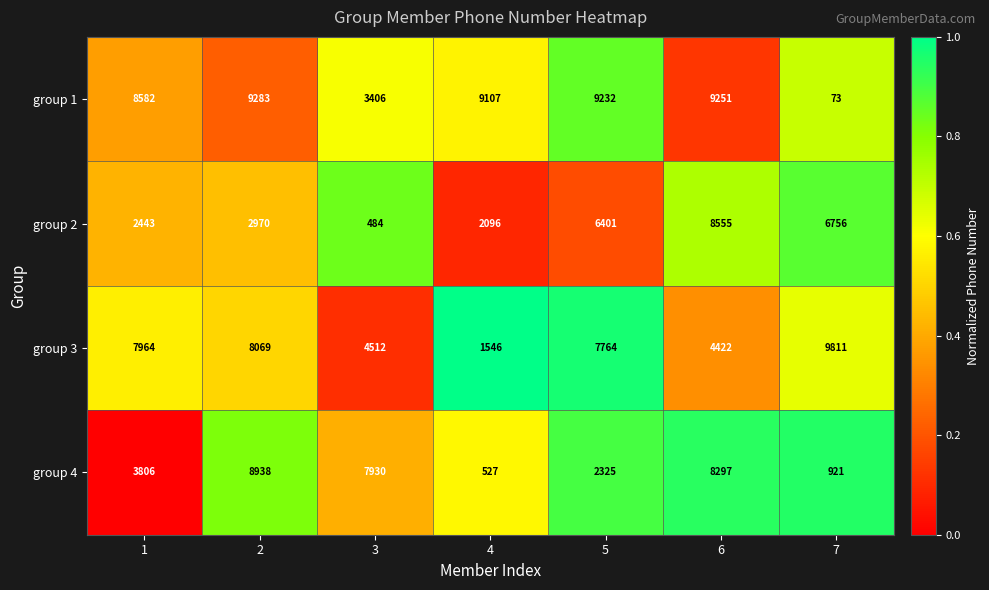

Is the value of group 2 at 4 greater than the value of group 1 at 3?

No